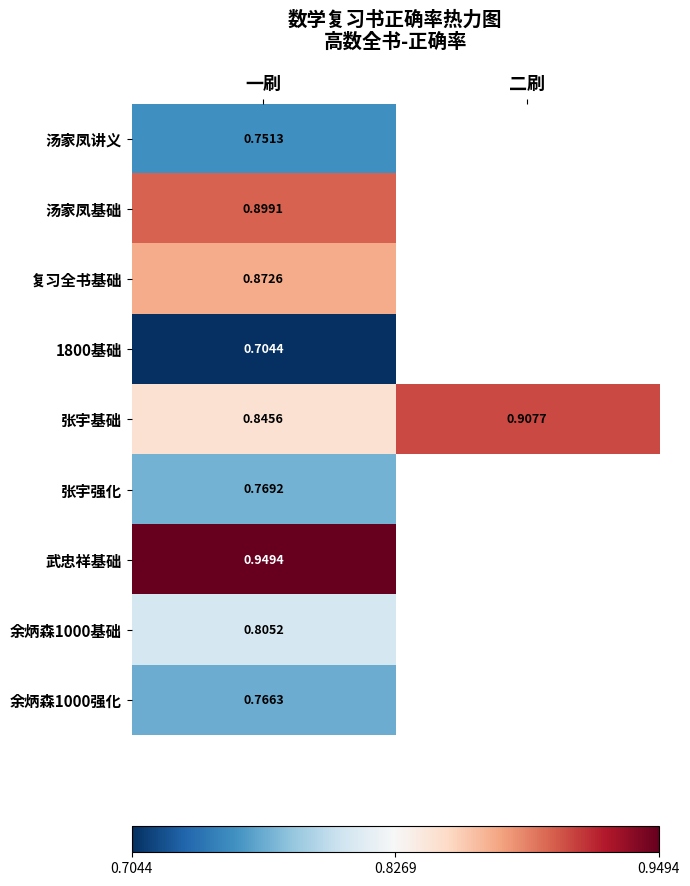

Is the value of 1800基础 at 一刷 greater than the value of 张宇强化 at 一刷?

No